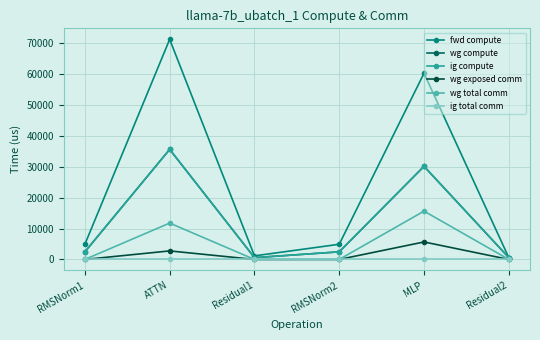

At how many categories does at least one series exceed 25292?

2